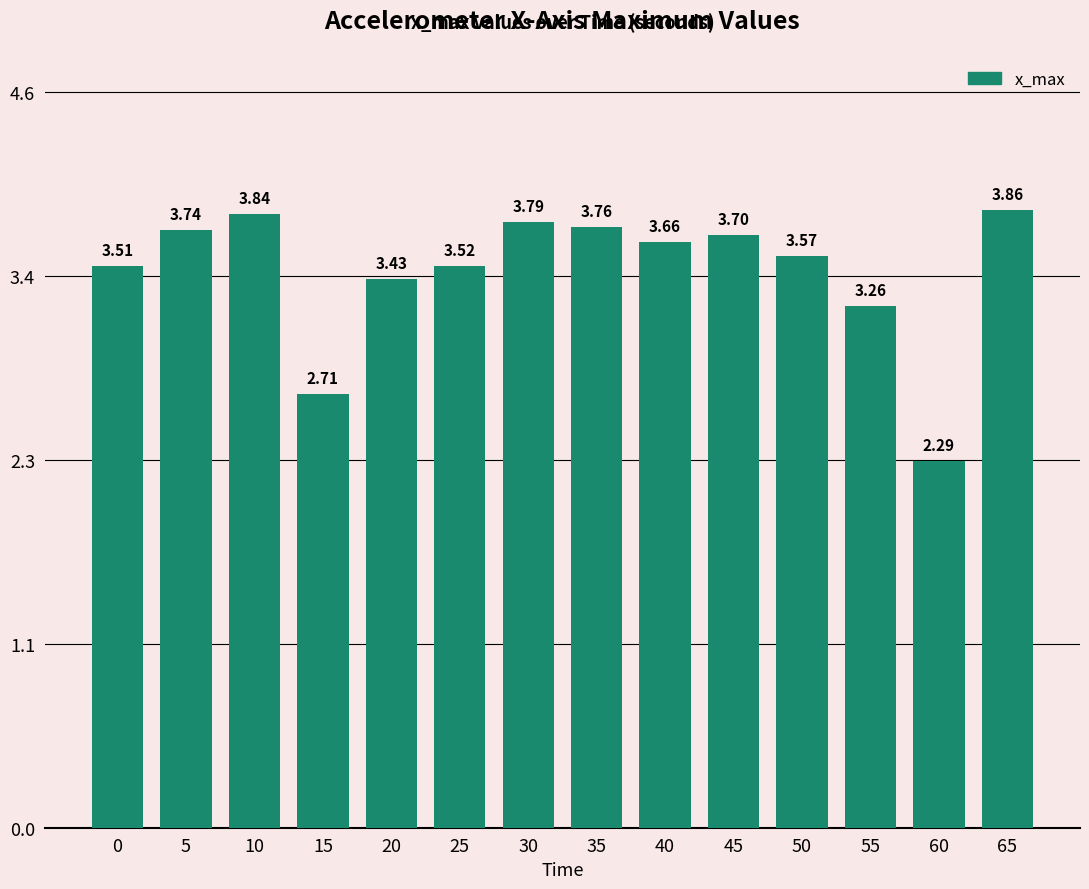

Which label corresponds to the smallest value in the chart?

60